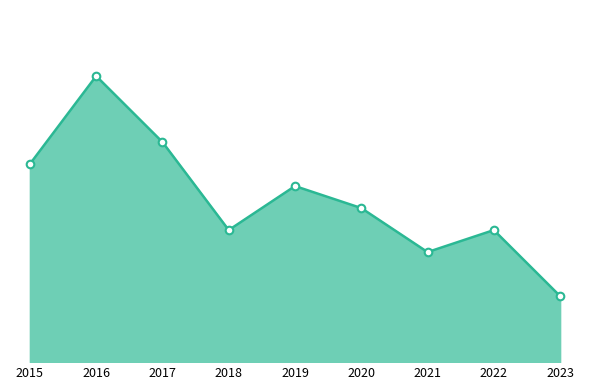

Which has a higher value, 2020 or 2016?

2016